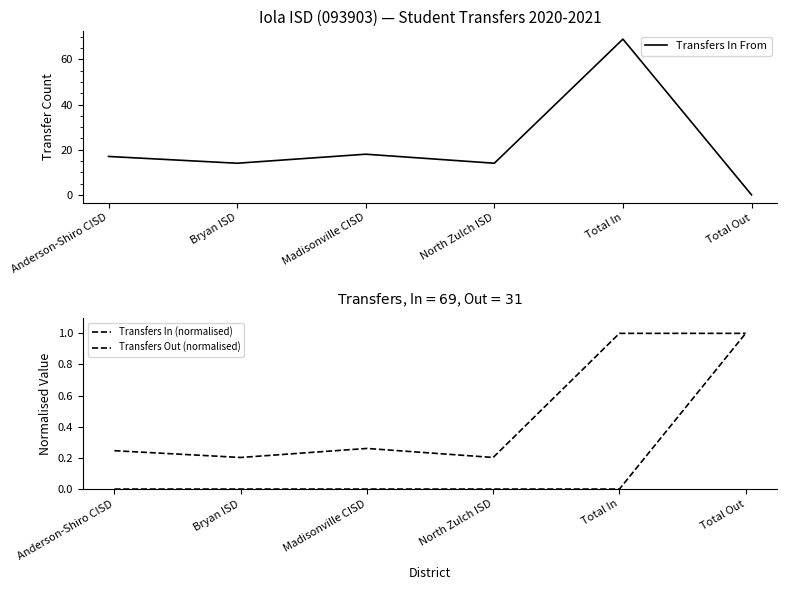

What is the difference between the Transfers In (normalised) values at Total Out and North Zulch ISD?

0.8